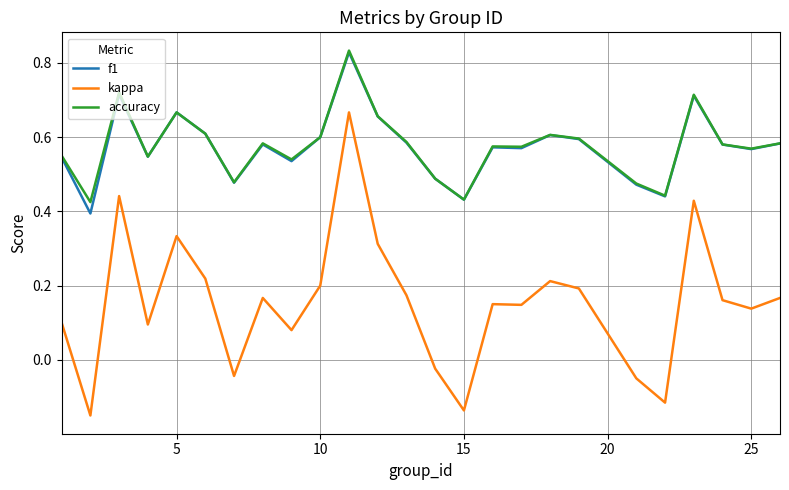

True or false: f1 and kappa intersect in this chart.

False